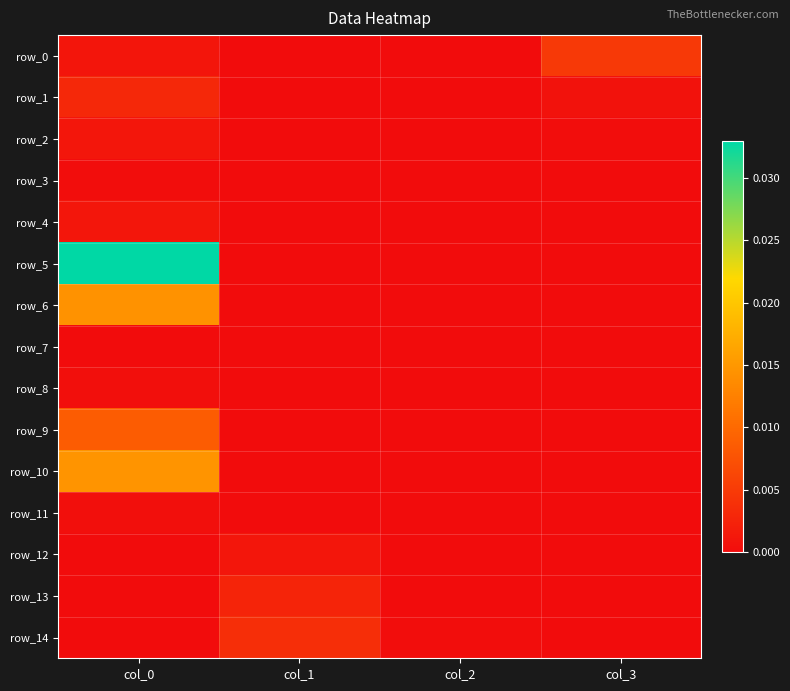

Which series has the largest total across all categories?

row_5